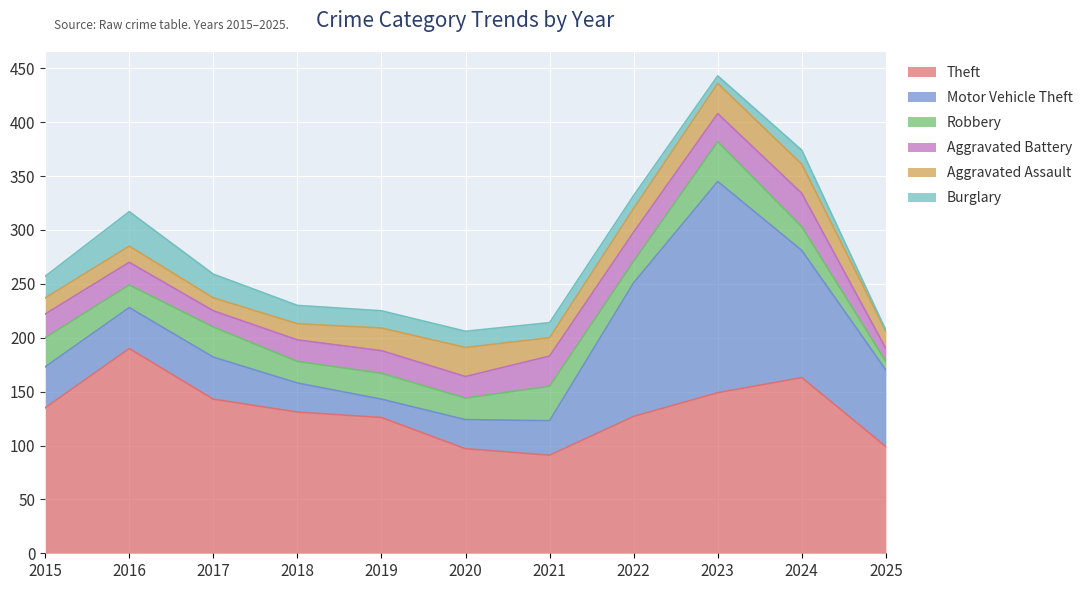

Which series has the widest spread of values?

Motor Vehicle Theft